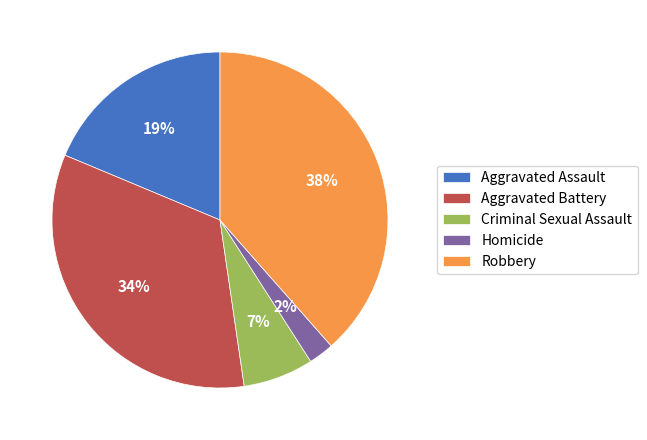

How many segments does this pie chart have?

5